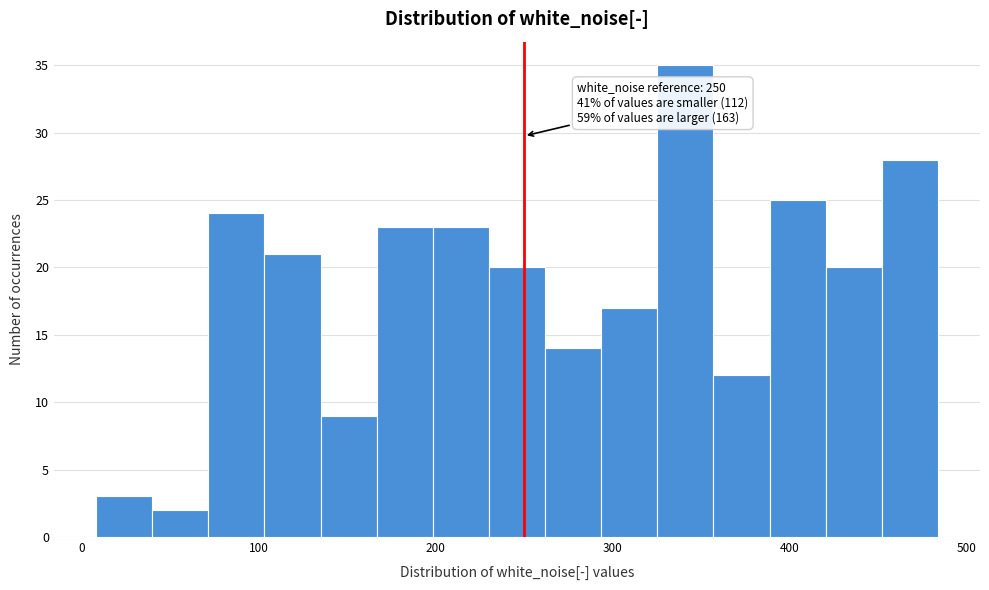

Around what value on the x-axis is the tallest bar? Give the approximate position of its centre, as read against the axis.

340